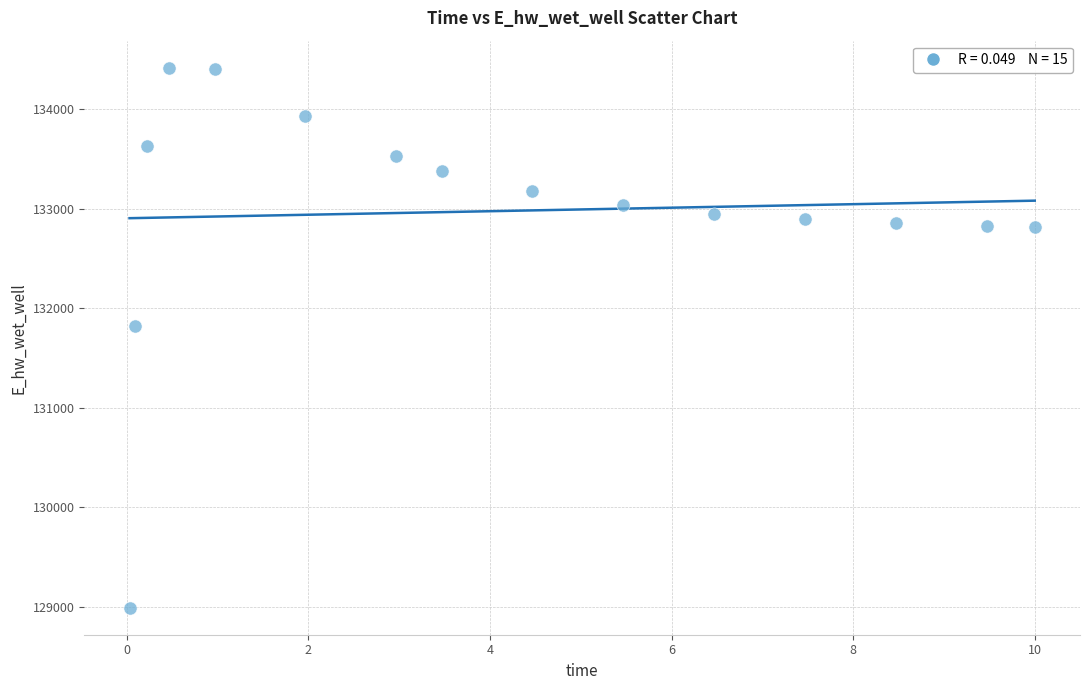

What Y value in the scatter plot is closest to 131706?

131823.9